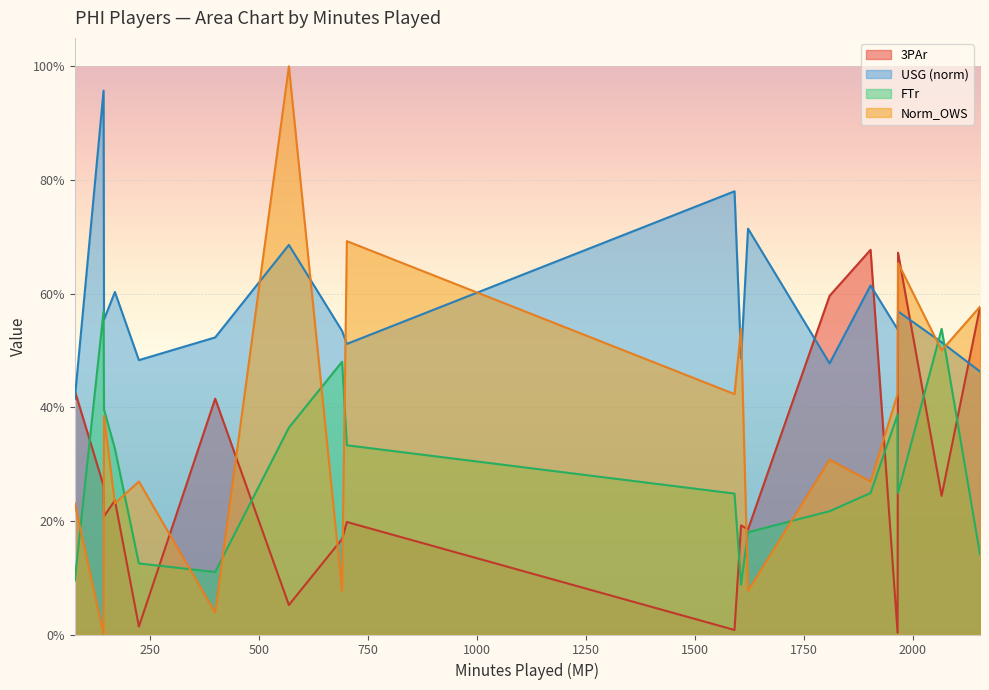

What is the difference between the maximum and minimum values in the FTr series?

0.5